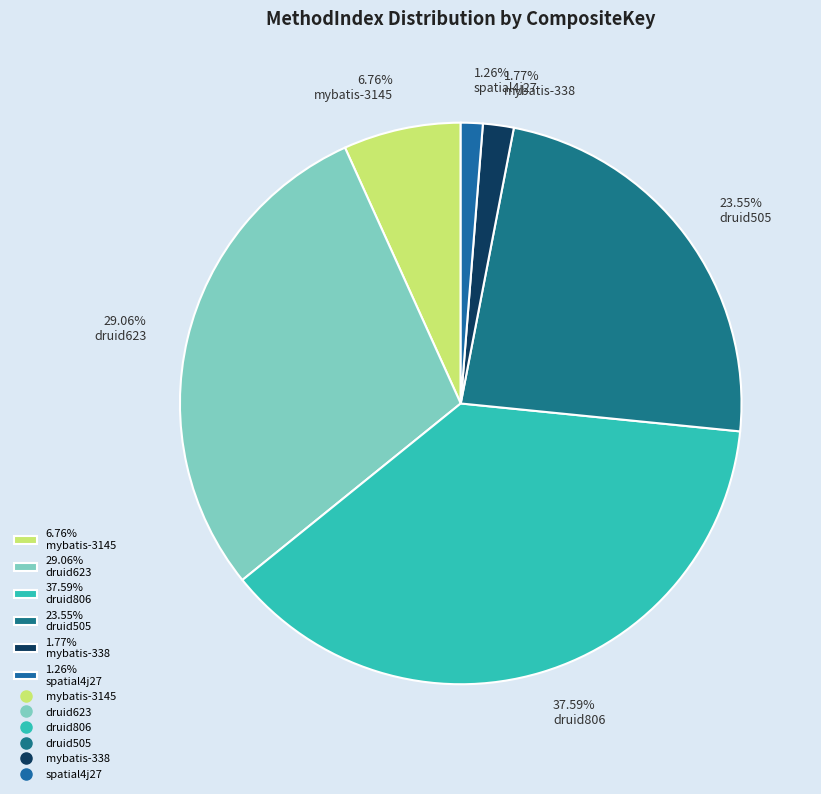

Is 6.76% mybatis-3145 the majority of the pie?

No